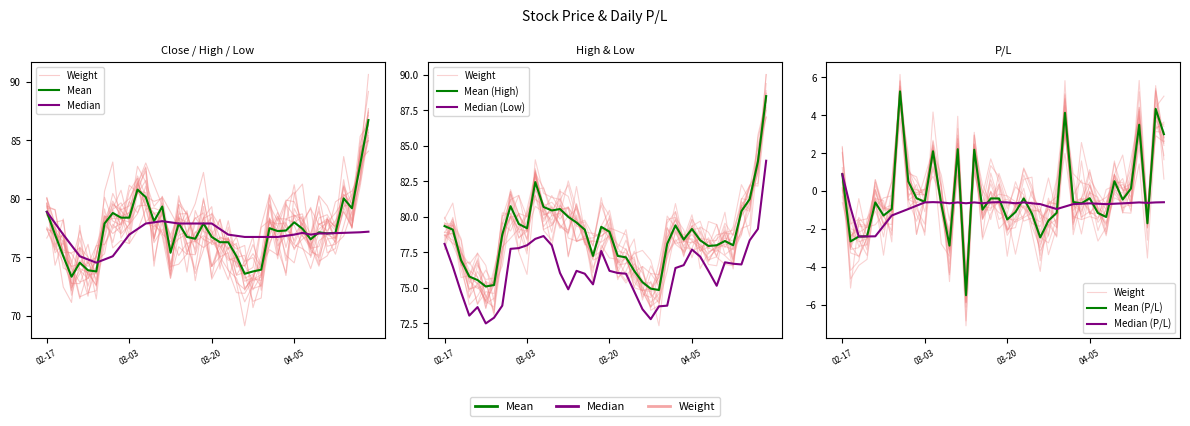

At which label does Low reach its minimum?

2023-02-24